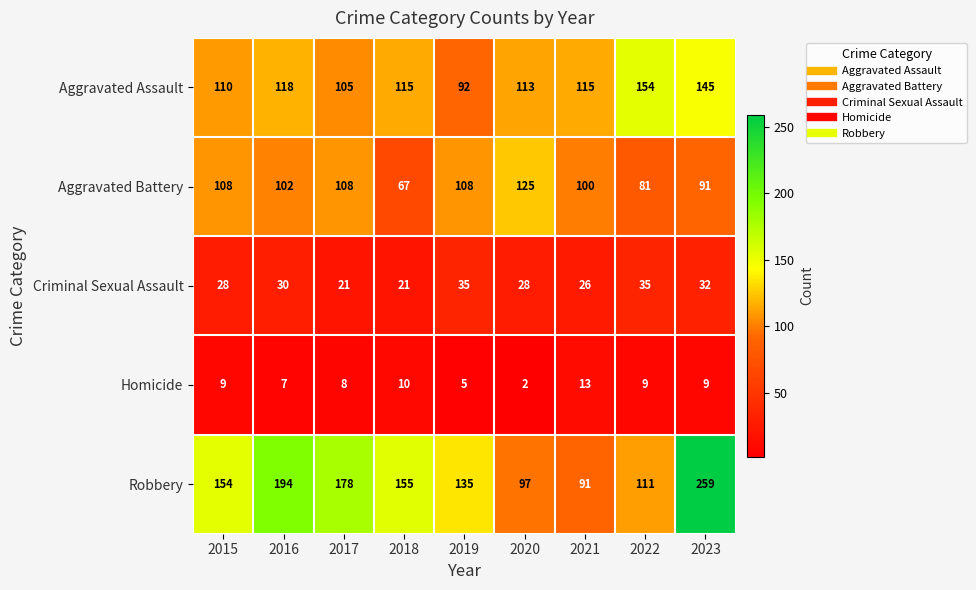

At 2017, list the series in order from largest to smallest.

Robbery, Aggravated Battery, Aggravated Assault, Criminal Sexual Assault, Homicide